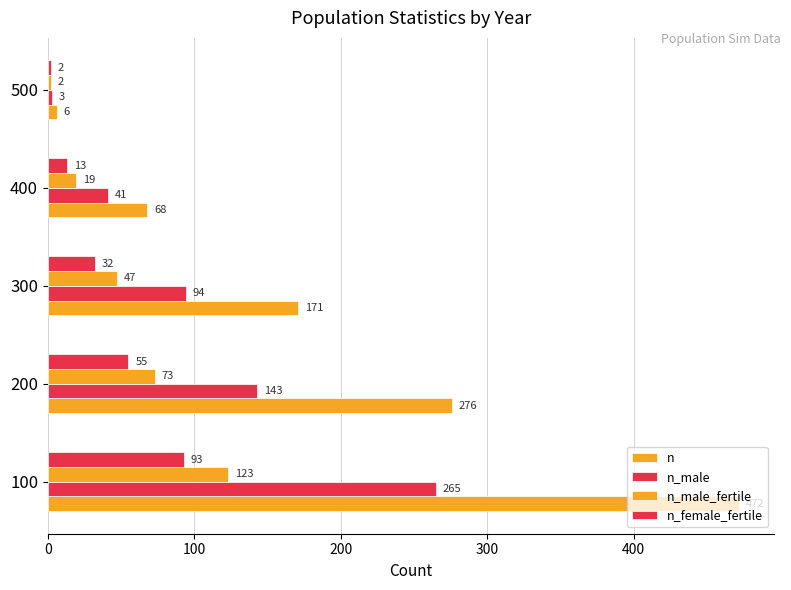

How many data points in n are less than 171?

2